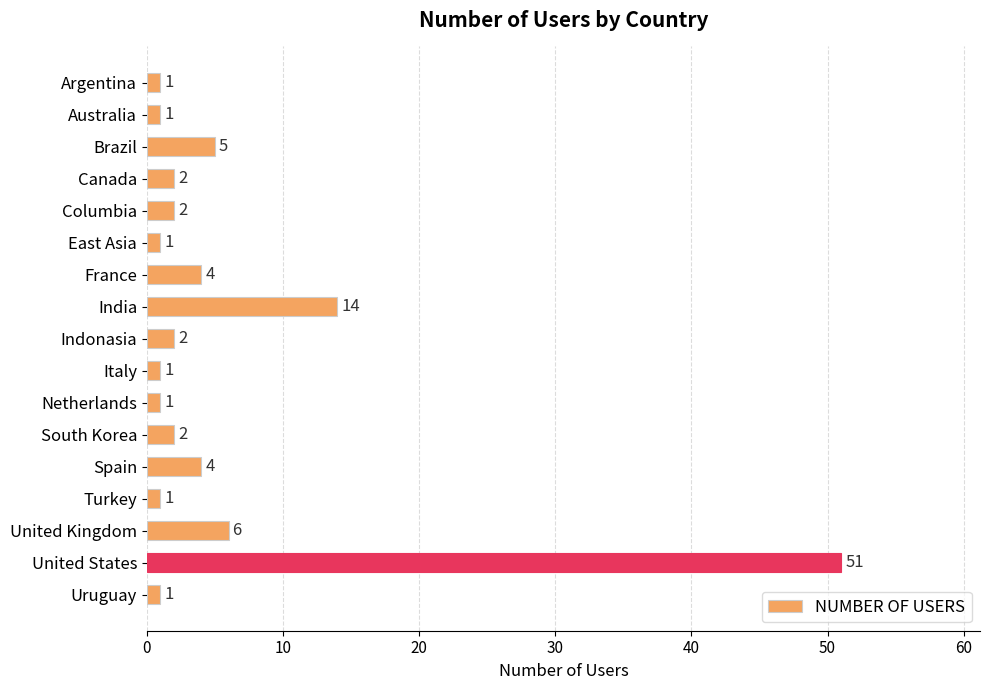

Reading bottom to top, list all the values displayed in this chart.

Uruguay=1	United States=51	United Kingdom=6	Turkey=1	Spain=4	South Korea=2	Netherlands=1	Italy=1	Indonasia=2	India=14	France=4	East Asia=1	Columbia=2	Canada=2	Brazil=5	Australia=1	Argentina=1